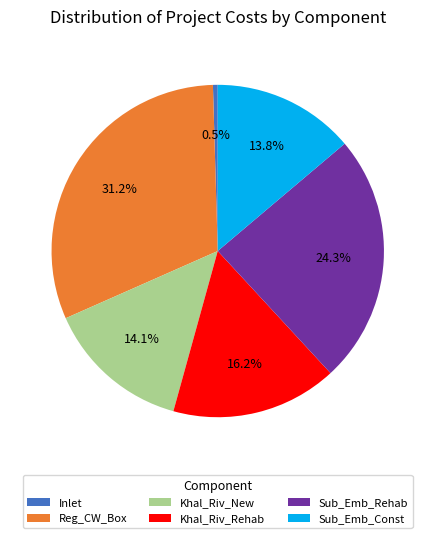

True or false: Sub_Emb_Const accounts for 2% of the total.

False